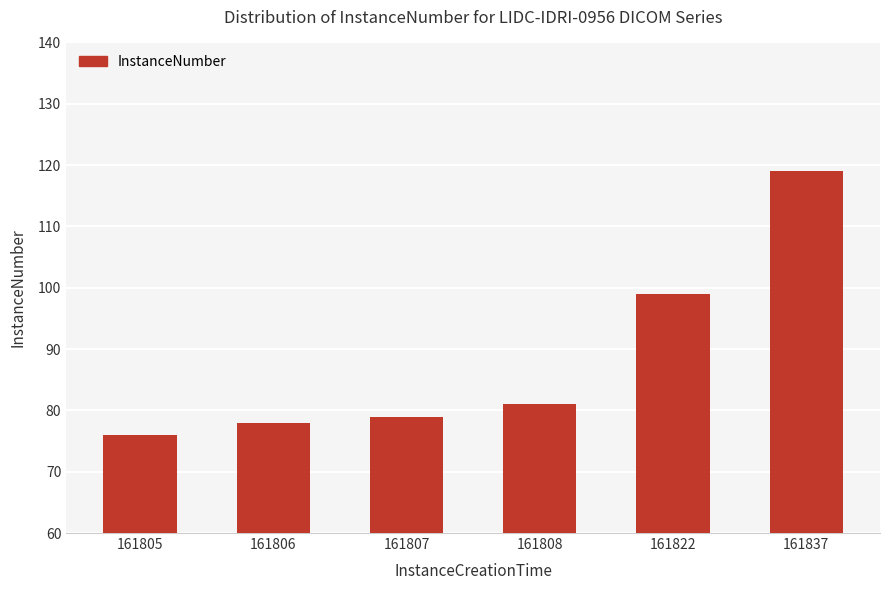

The value at 161822 is 135. True or false?

False